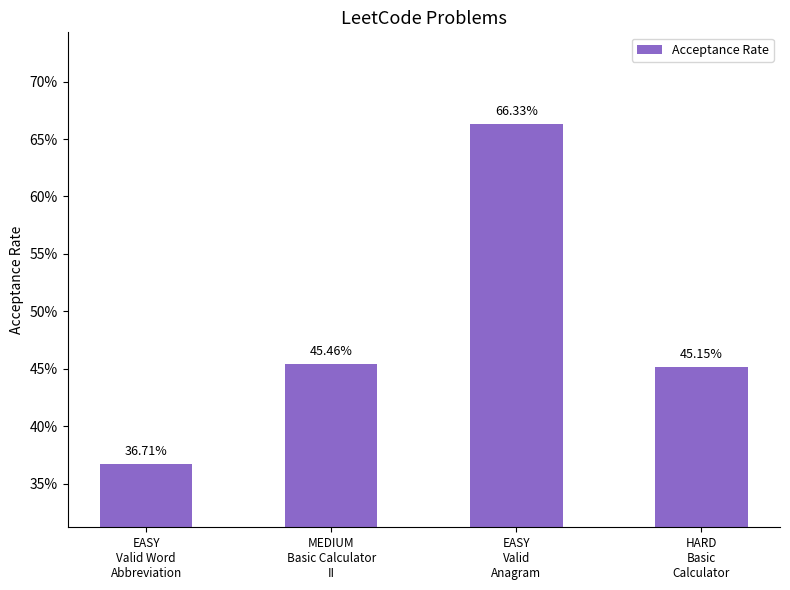

Read the value at EASY
Valid Word
Abbreviation.

0.4